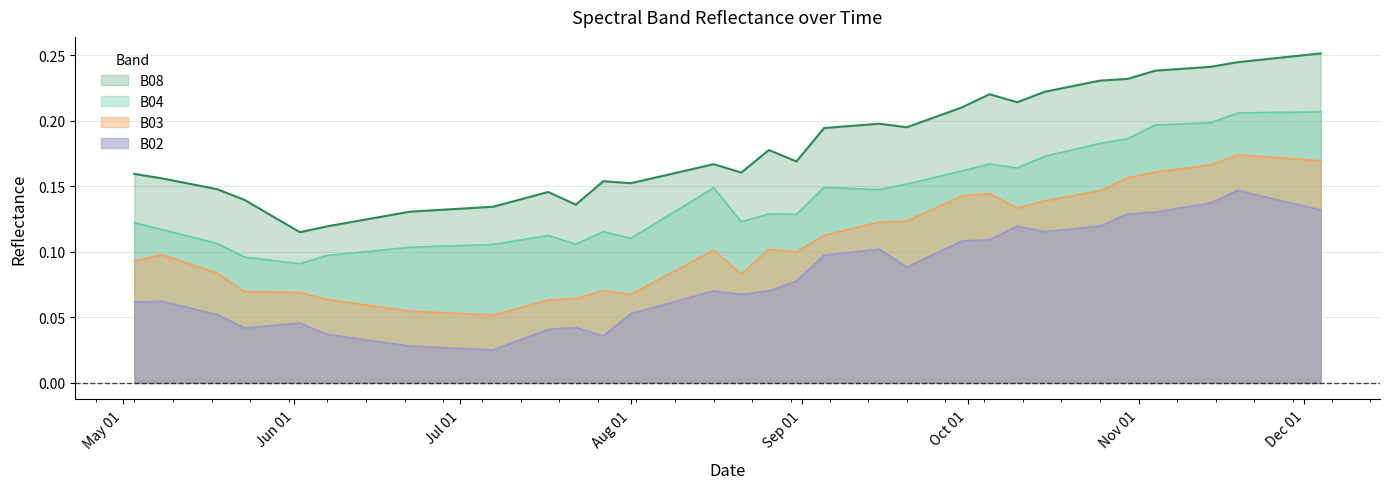

True or false: B03 and B08 intersect in this chart.

False